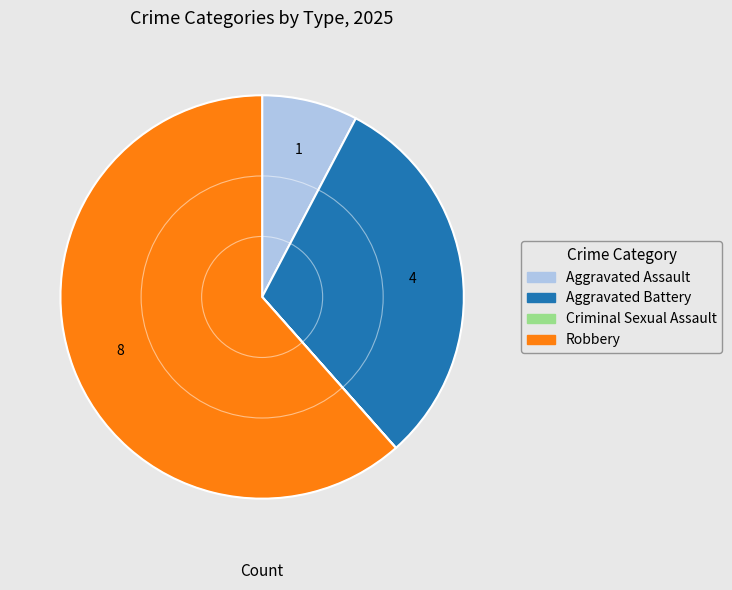

Is there any slice that represents more than half of the pie?

Yes